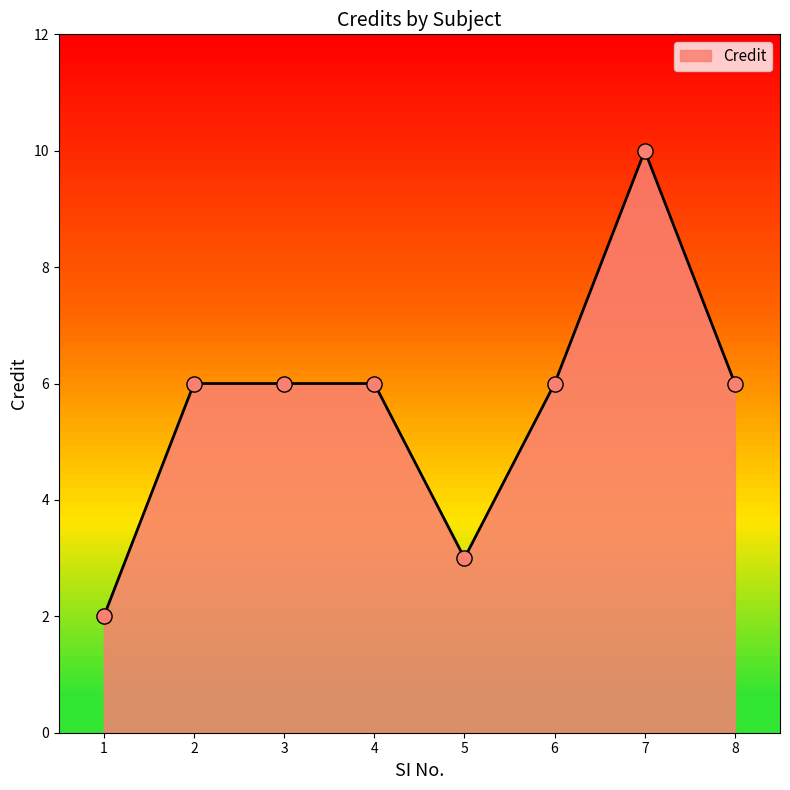

Approximately how many times larger is the value at 2 compared to 6?

1.0